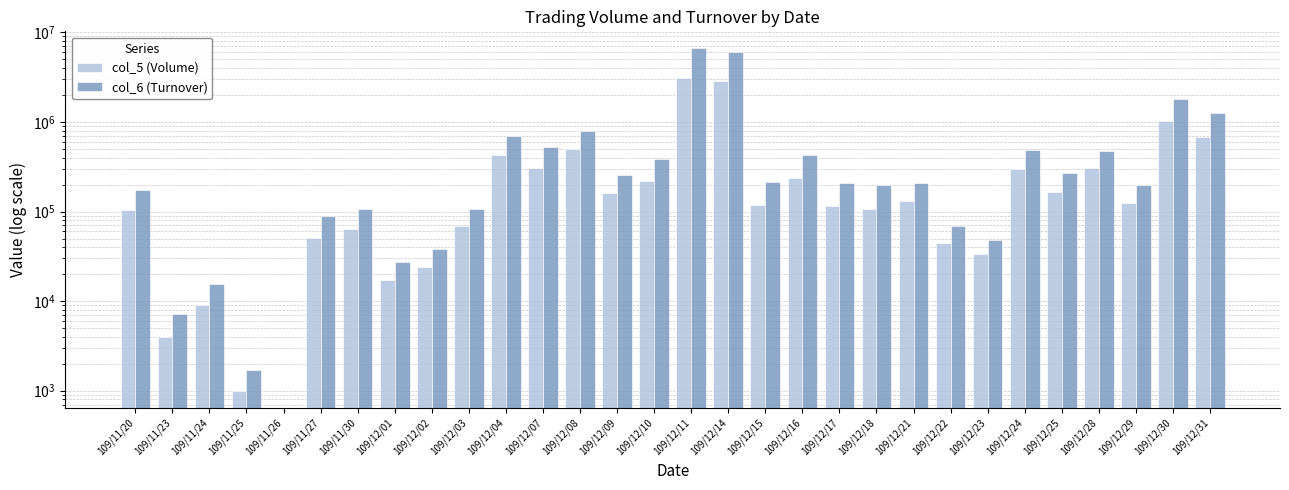

Rank the series at 109/12/03 from highest to lowest value.

col_6 (Turnover), col_5 (Volume)